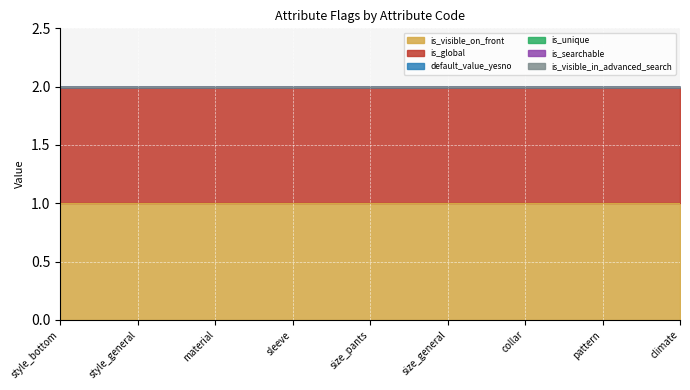

Does the chart display data point markers on the line(s)?

No